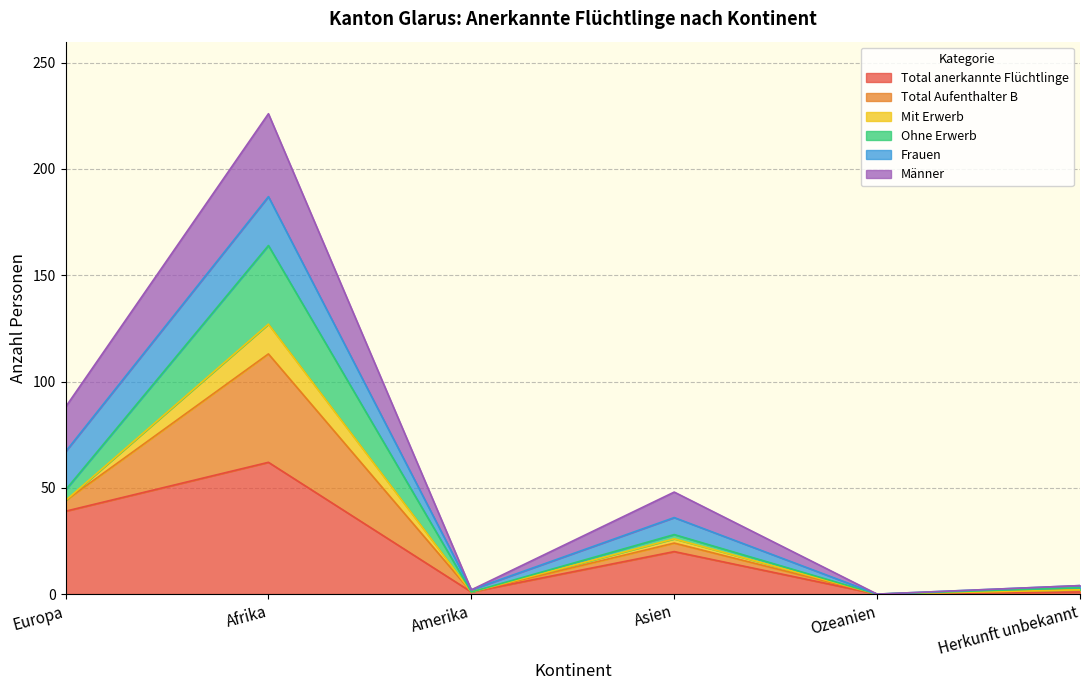

At which label does Total anerkannte Flüchtlinge reach its peak?

Afrika